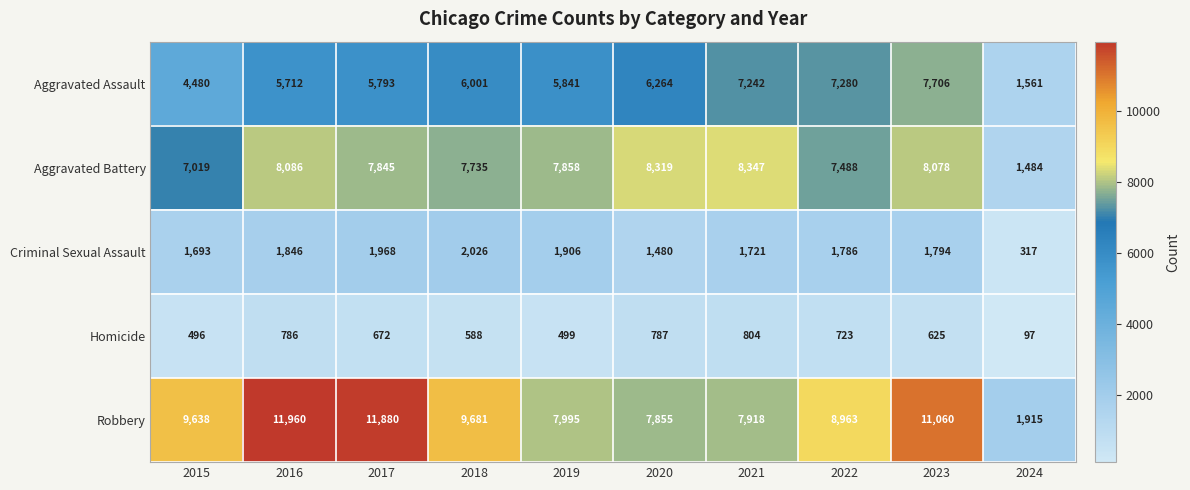

True or false: Robbery has a value of 488 at 2024.

False